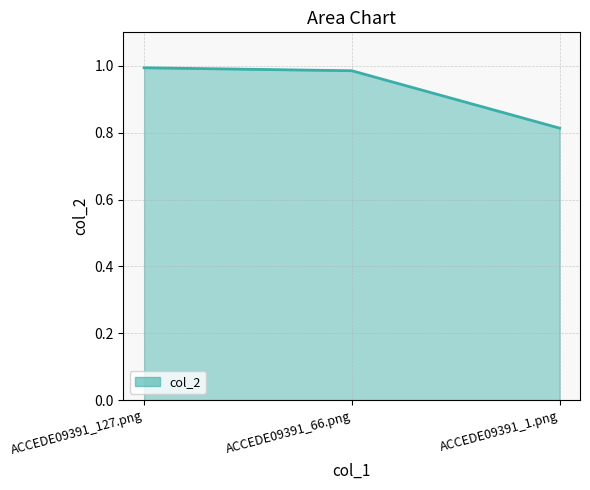

The chart shows a value of 1.1 at ACCEDE09391_1.png. True or false?

False